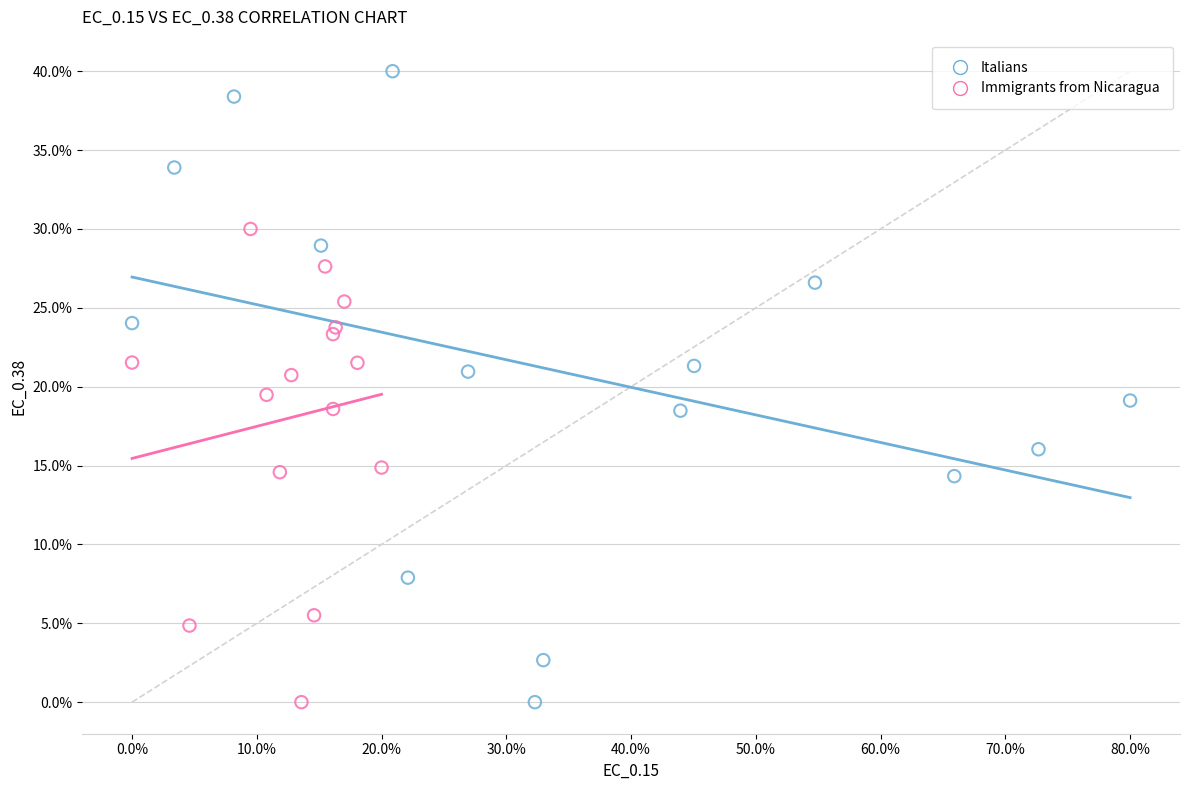

Which series reaches the maximum Y coordinate?

Italians